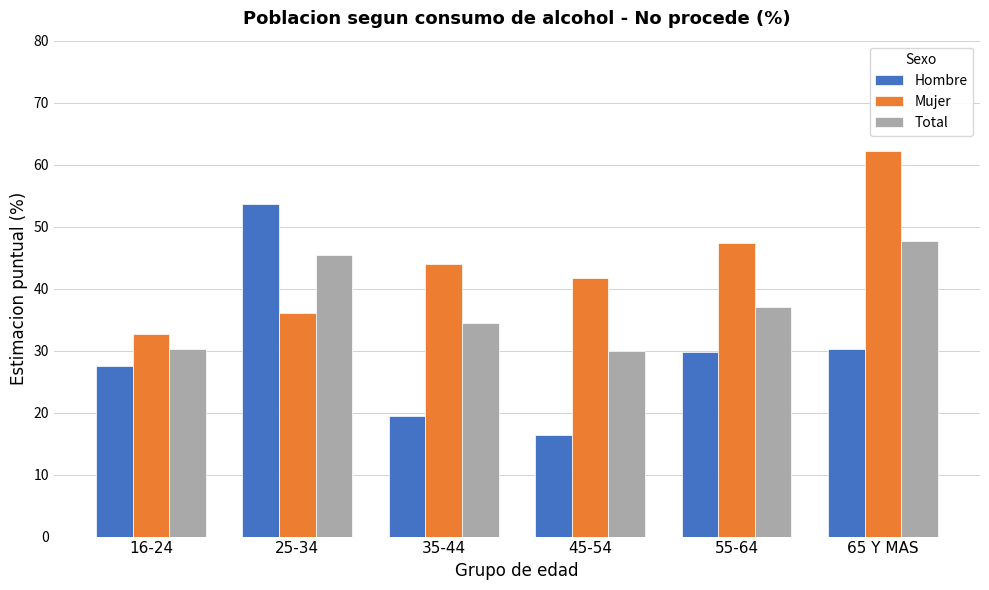

Which series has the largest range (max minus min)?

Hombre